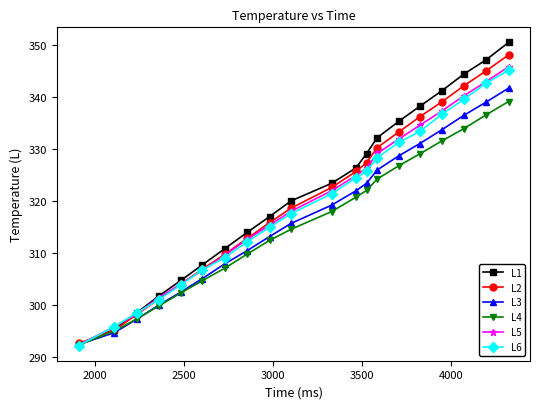

What are all the series names shown in the legend?

L1, L2, L3, L4, L5, L6